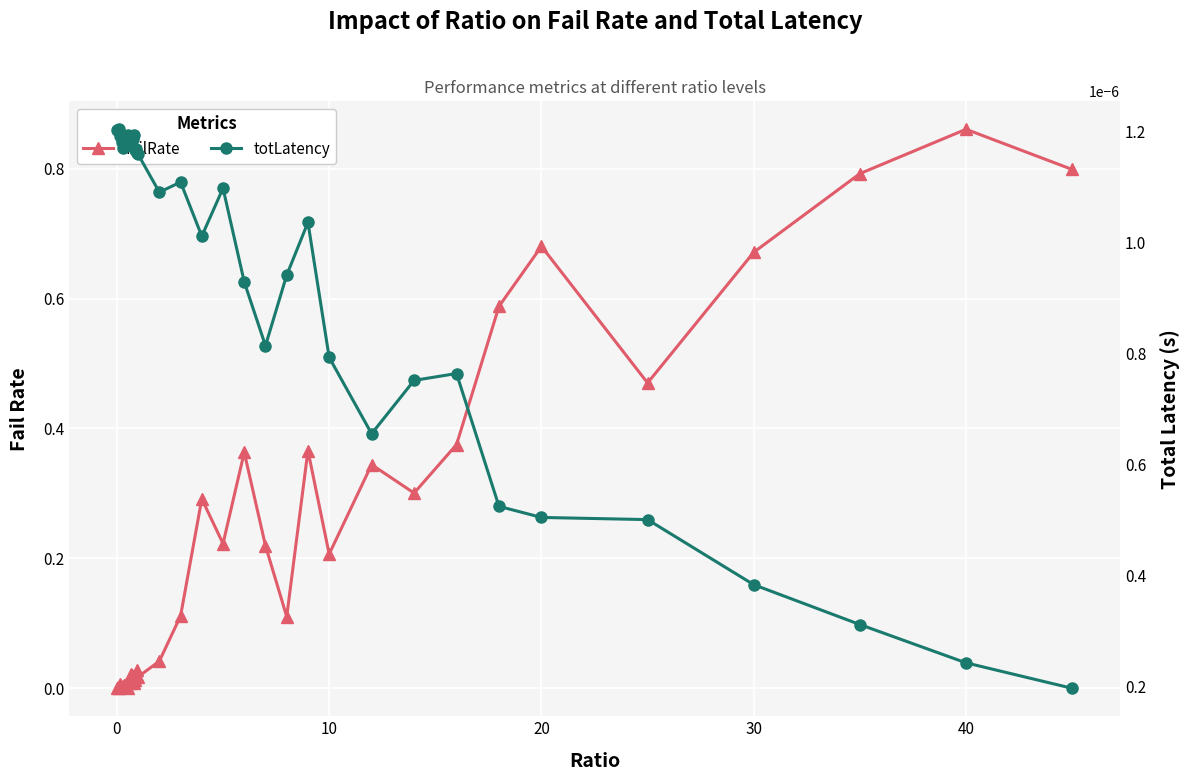

What is the difference between the maximum and minimum values in the failRate series?

0.9